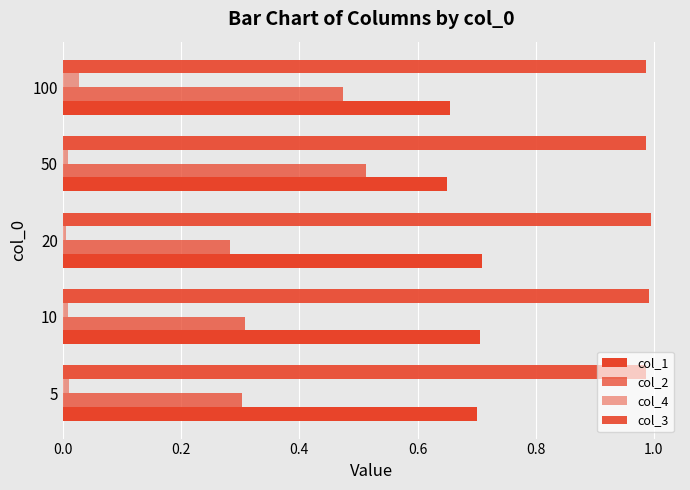

What is the difference between the second highest and second lowest values in the col_1 series?

0.1